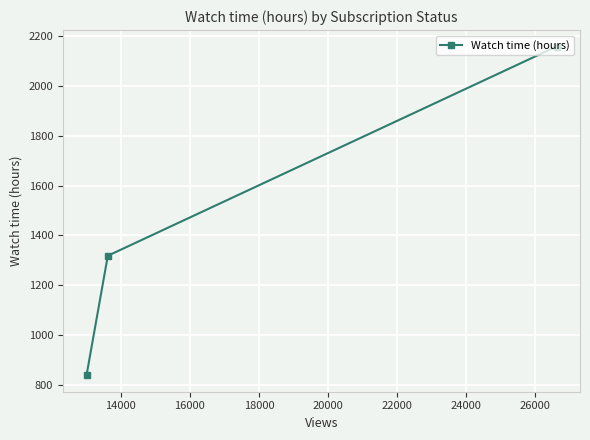

What is the difference between the maximum and minimum values?

1318.3